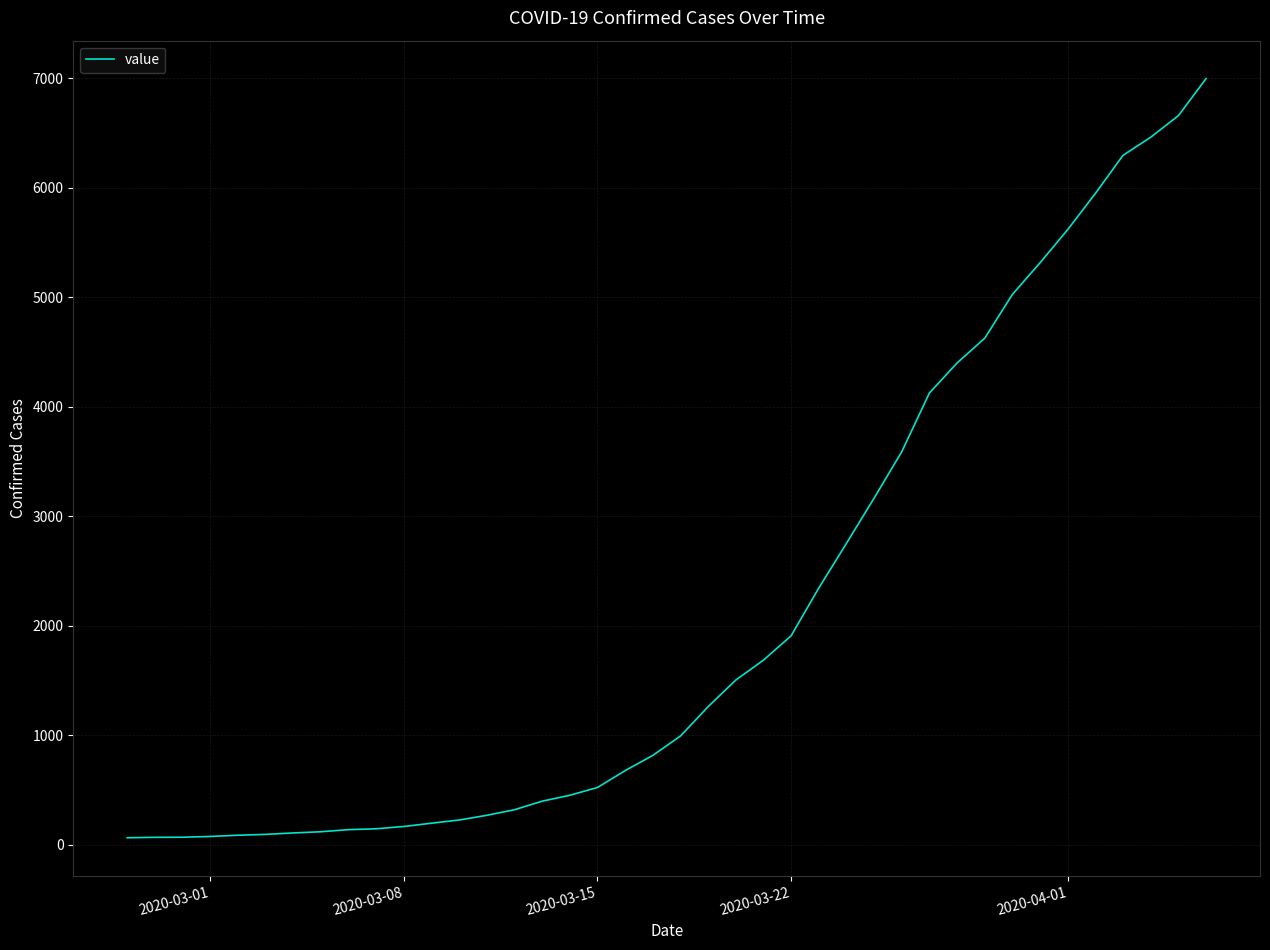

What is the greatest value displayed?

6995